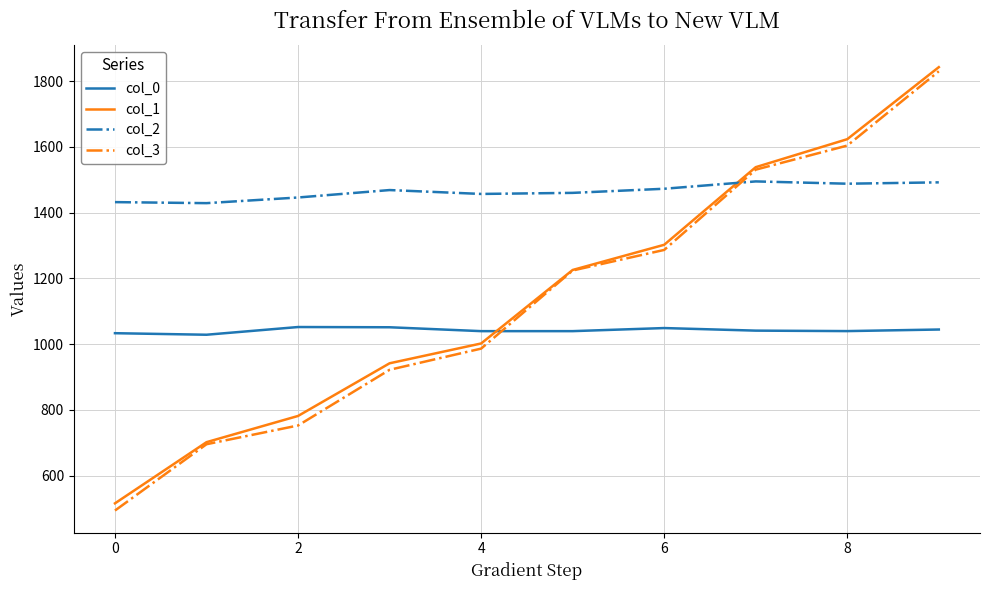

How many values in the col_3 series are below 1224?

5